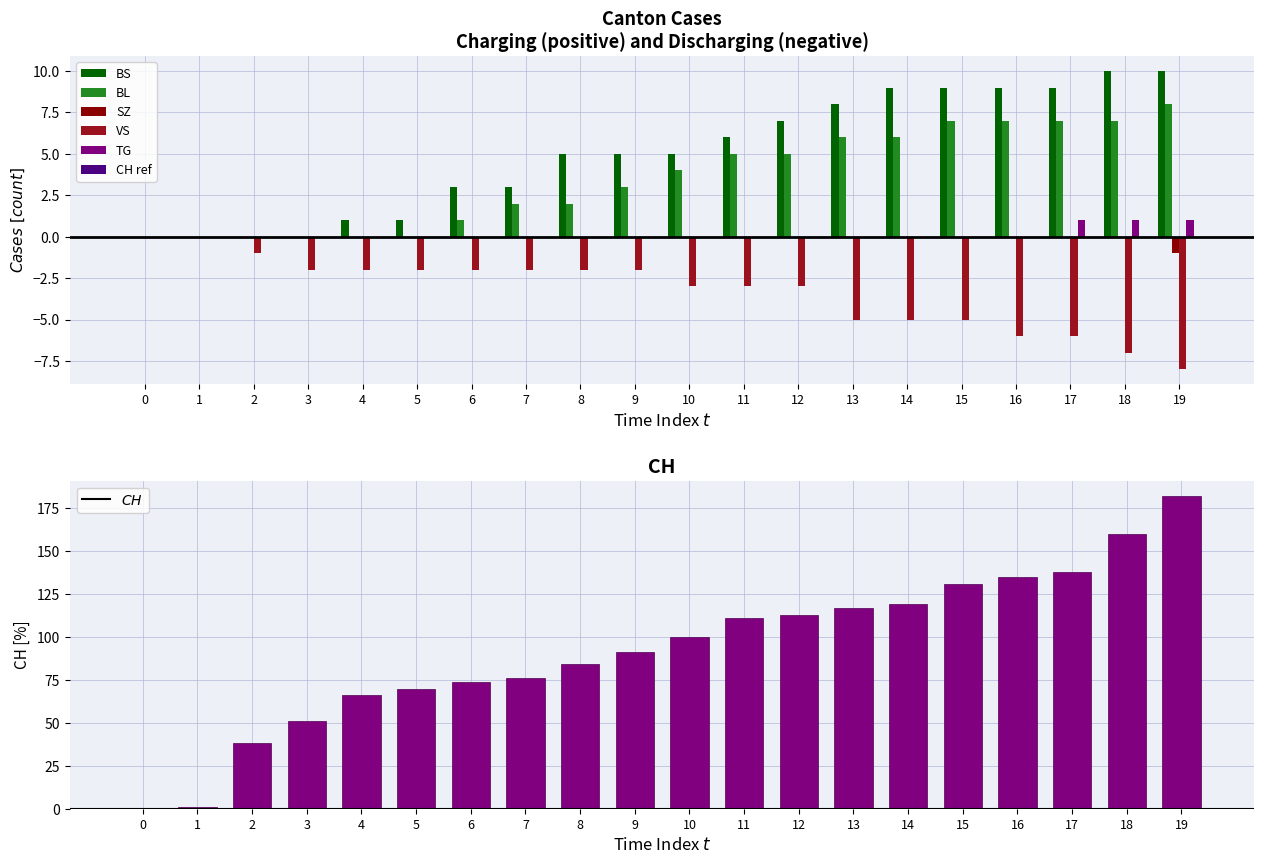

Is the value of BL at 6 greater than the value of TG at 14?

Yes